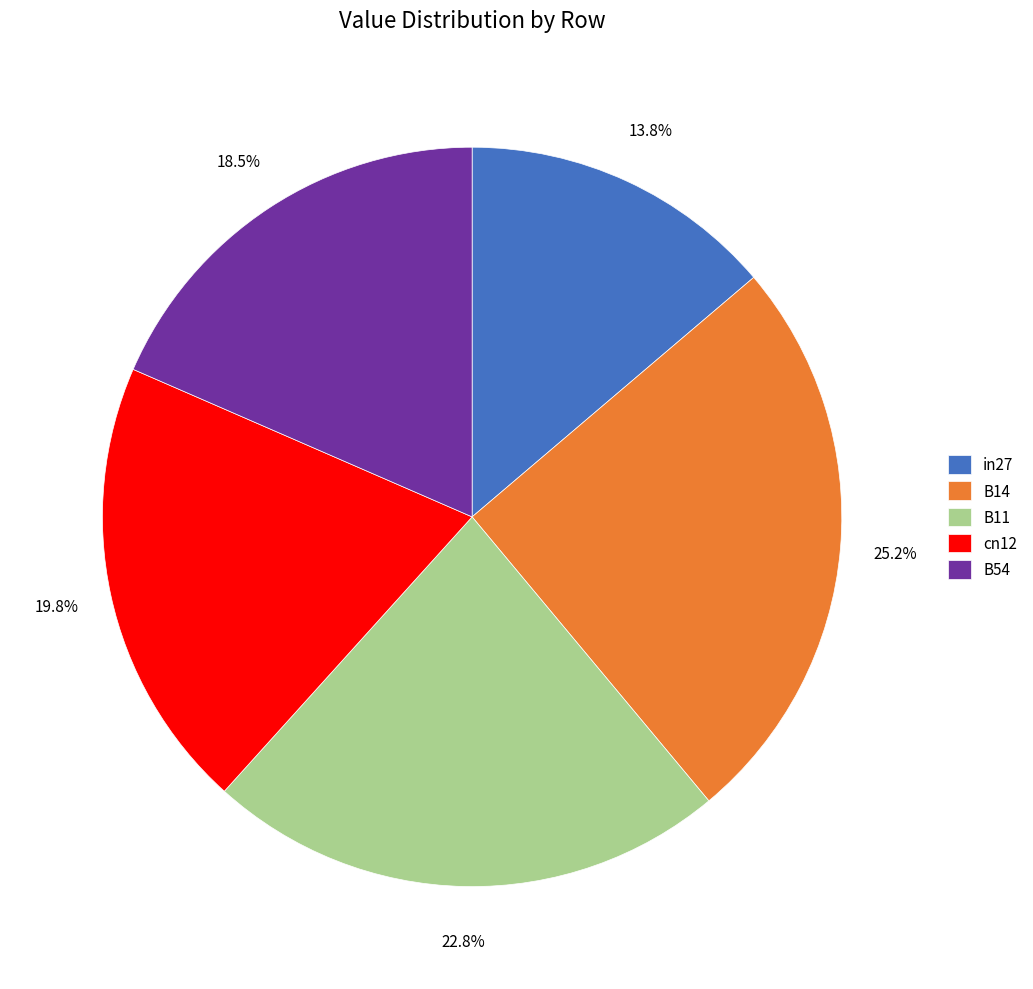

Which category has the smallest portion of the pie?

in27